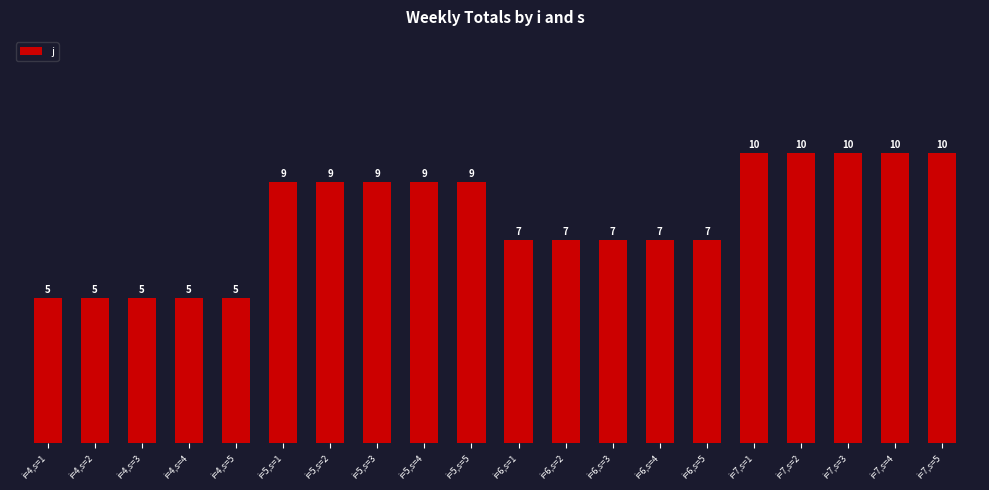

What is the approximate value at i=4,s=1?

5